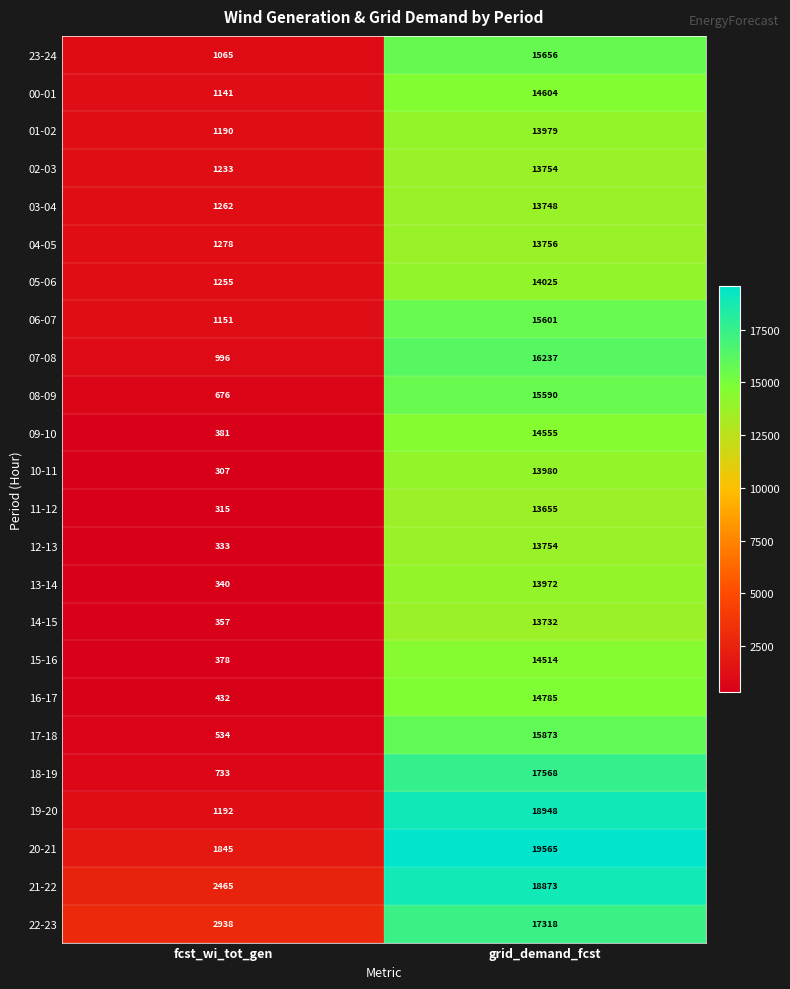

Where is 11-12 nearest to the value 6985?

fcst_wi_tot_gen